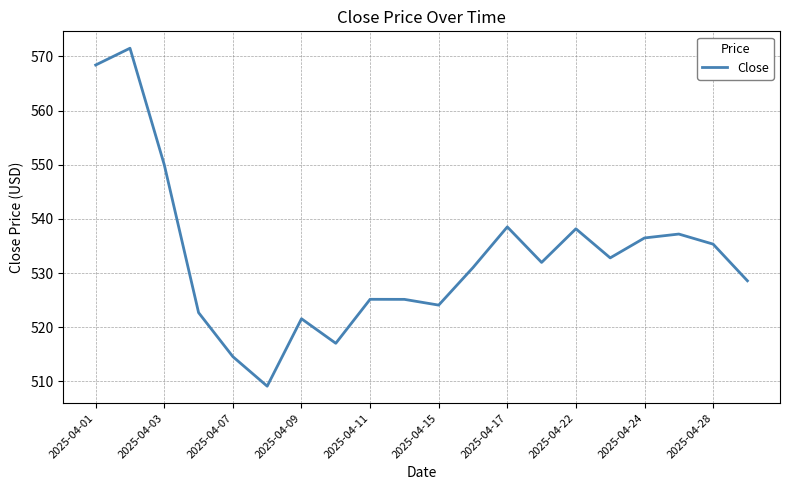

What is the smallest value displayed?

509.1